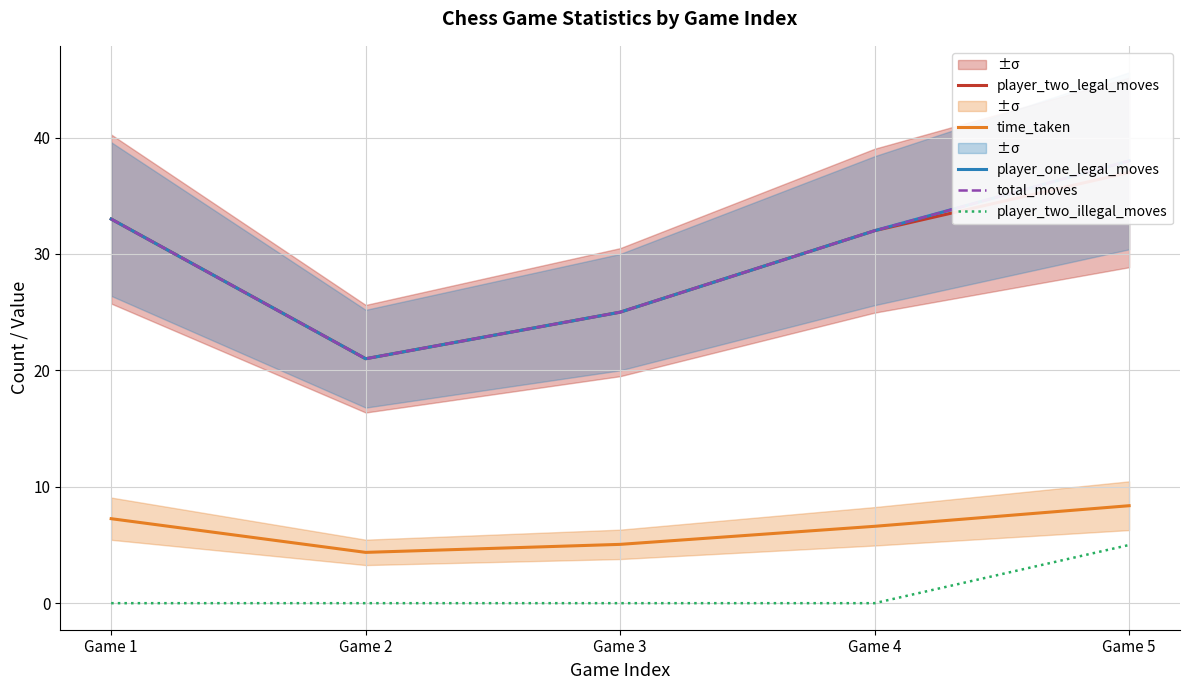

What is the sum of all player_two_legal_moves values?

148.0